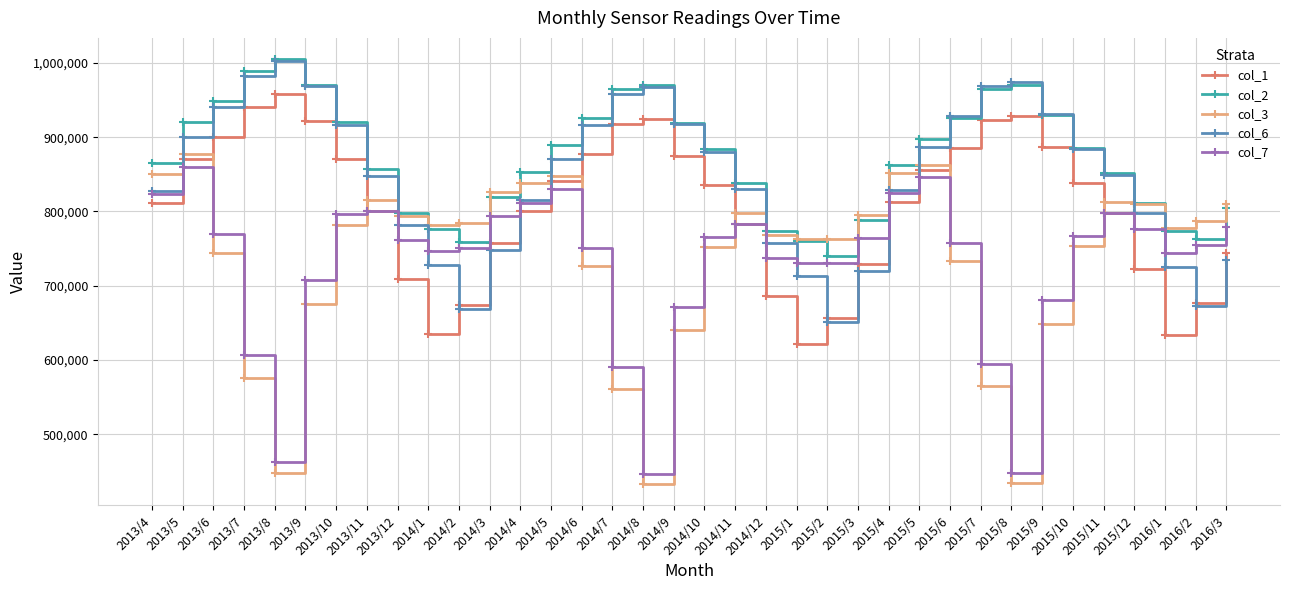

How many interior local valleys does the col_3 series have?

6